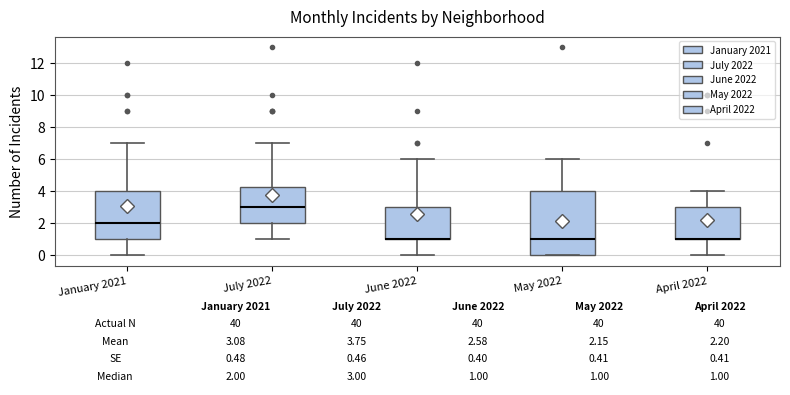

Which box is the tallest, from its lower edge to its upper edge?

May 2022